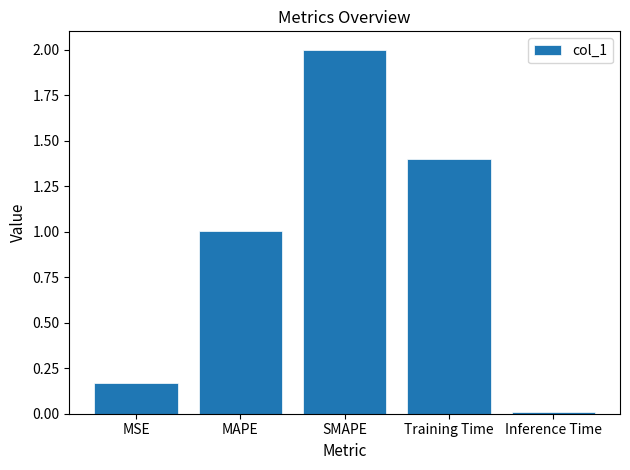

What is the label of the 5th bar from the right?

MSE